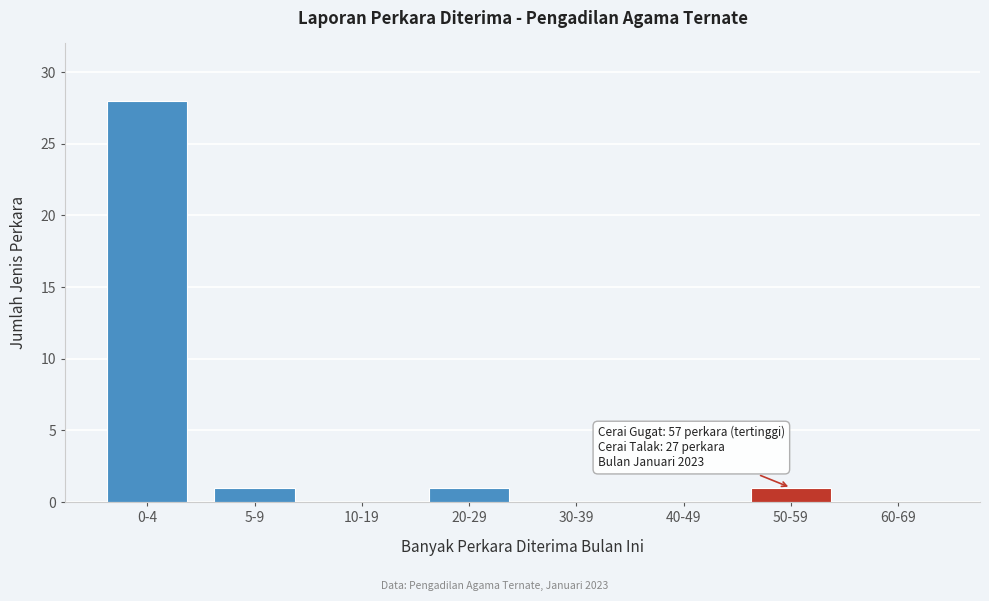

Reading right to left, what are all the values shown in this chart?

60-69=0	50-59=1	40-49=0	30-39=0	20-29=1	10-19=0	5-9=1	0-4=28